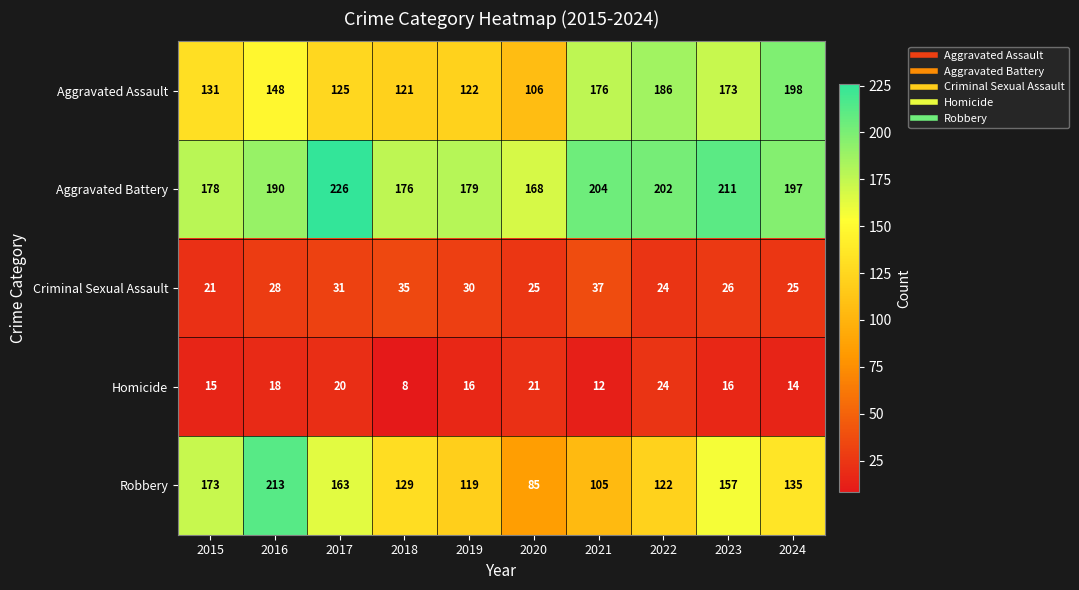

Which category has the highest value across all series?

2017